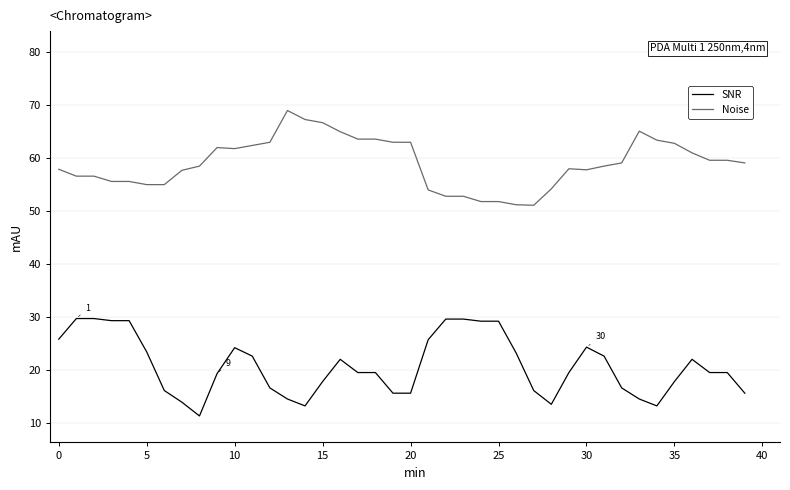

True or false: SNR and Noise intersect in this chart.

False